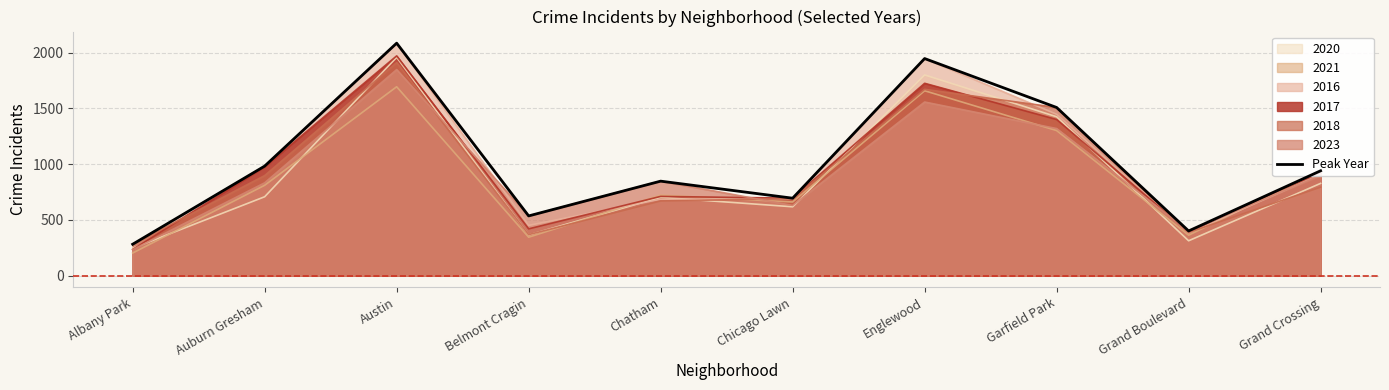

How many data points are above 941?

4